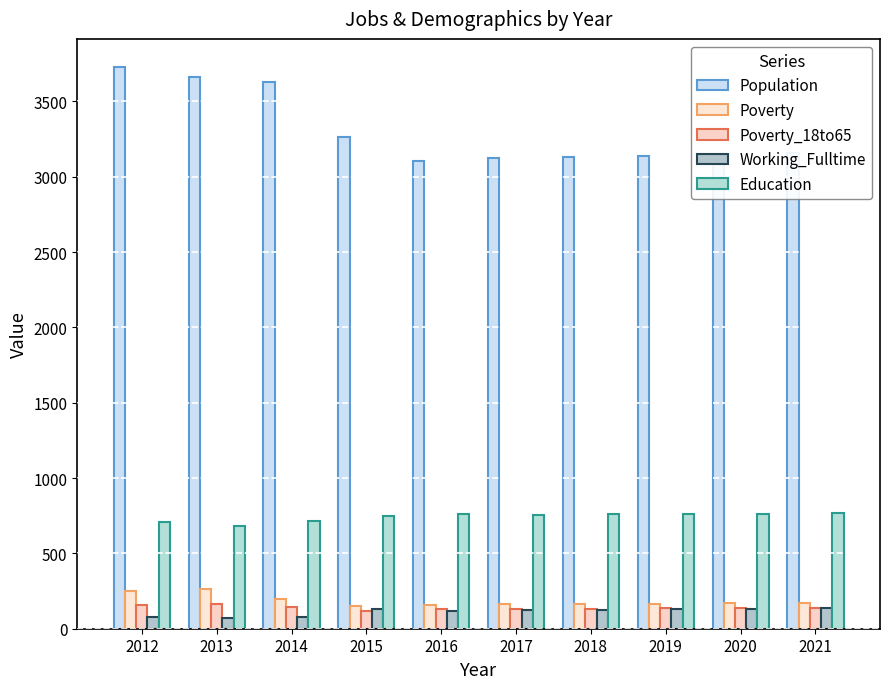

Does the chart contain stacked bars?

No